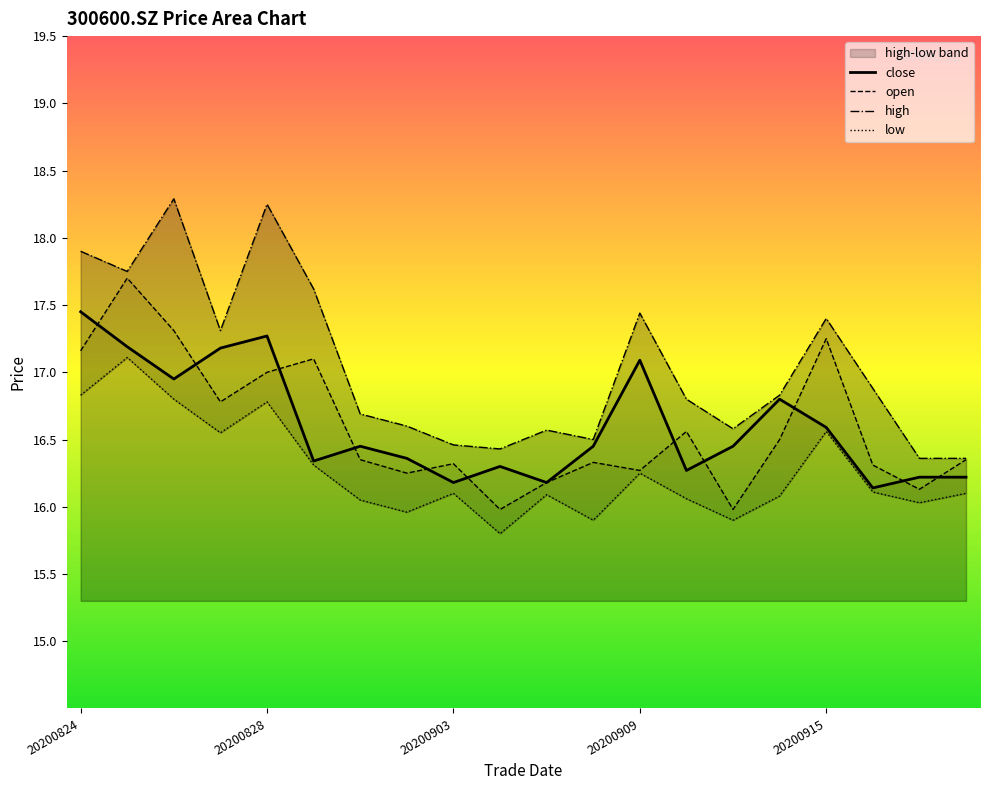

The value of open at 20200824 is 6.3. True or false?

False